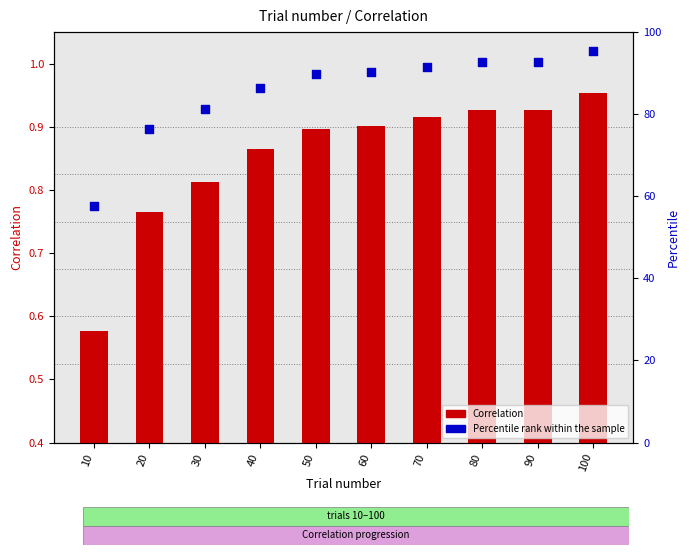

Which series has the widest spread of Y values?

Percentile rank within the sample